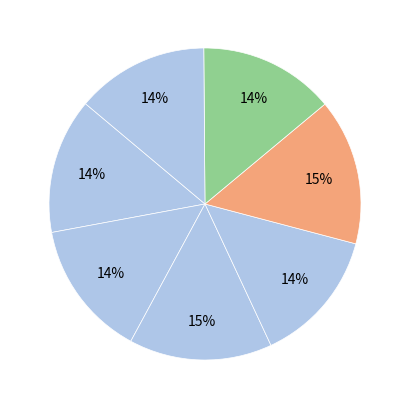

How many slices are in this pie chart?

7